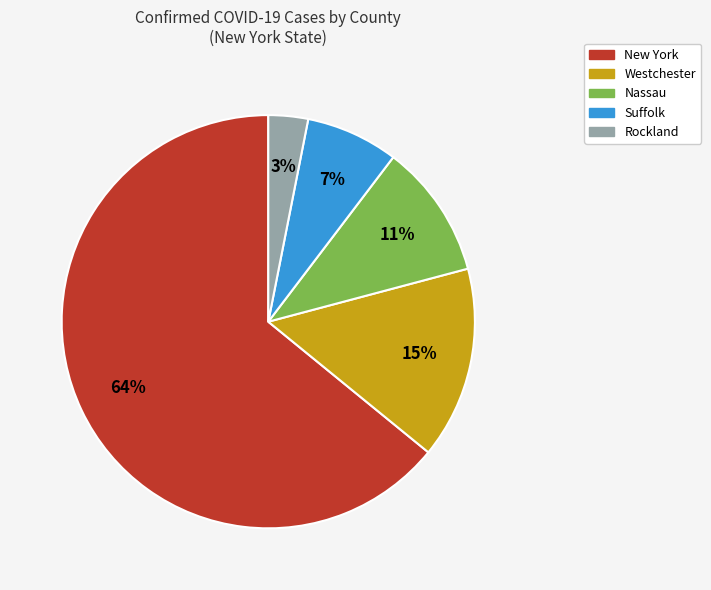

Rank the categories by value from highest to lowest.

New York, Westchester, Nassau, Suffolk, Rockland